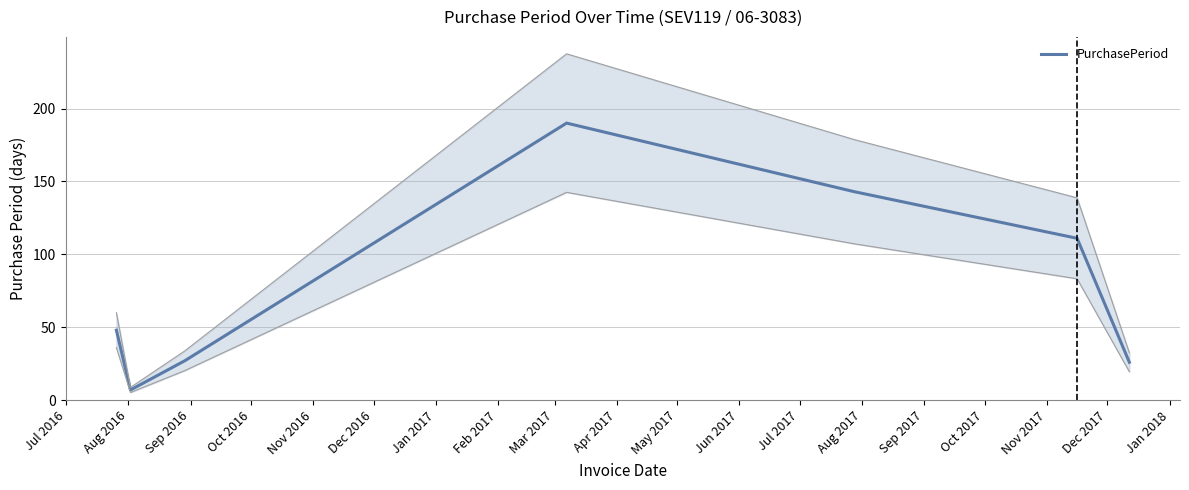

How many interior local peaks (higher than both neighbors) does the data have?

1